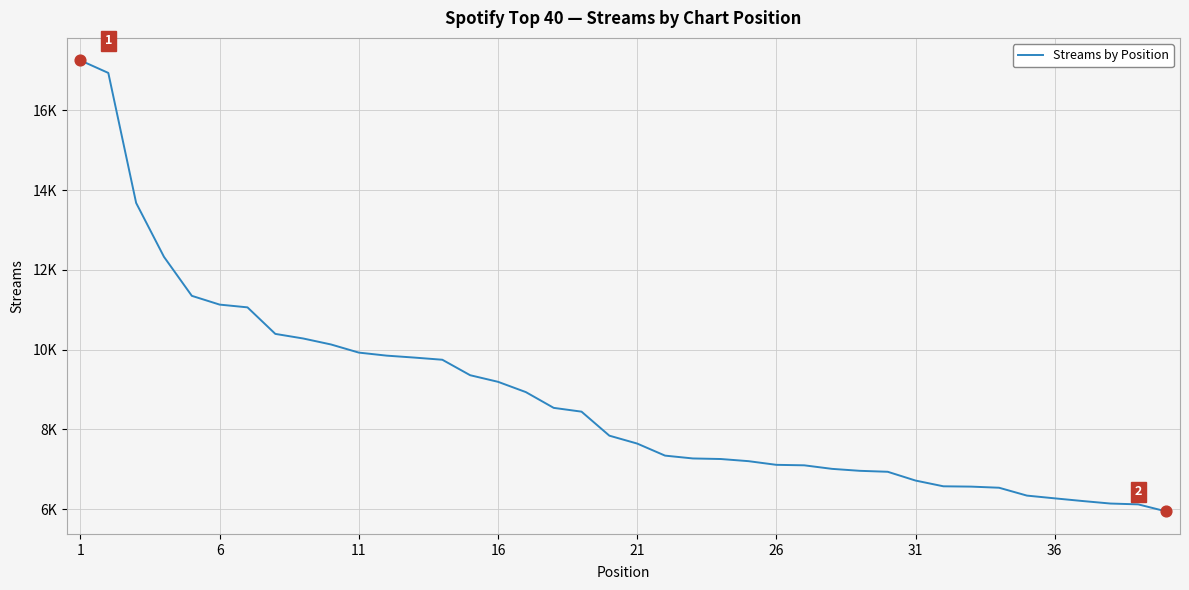

Is this an area chart (filled region under the line)?

No